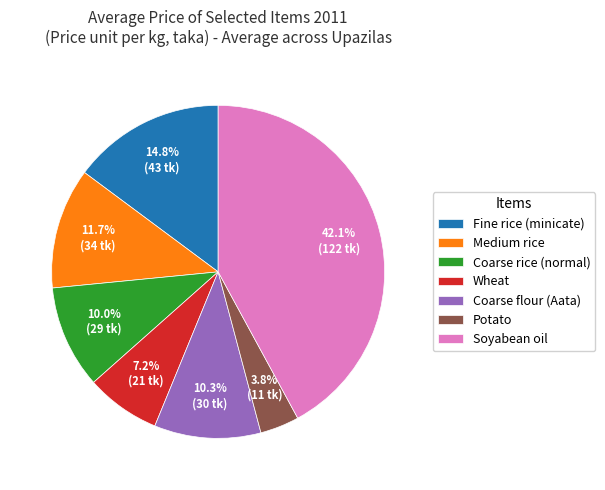

Is there a majority slice in this chart?

No